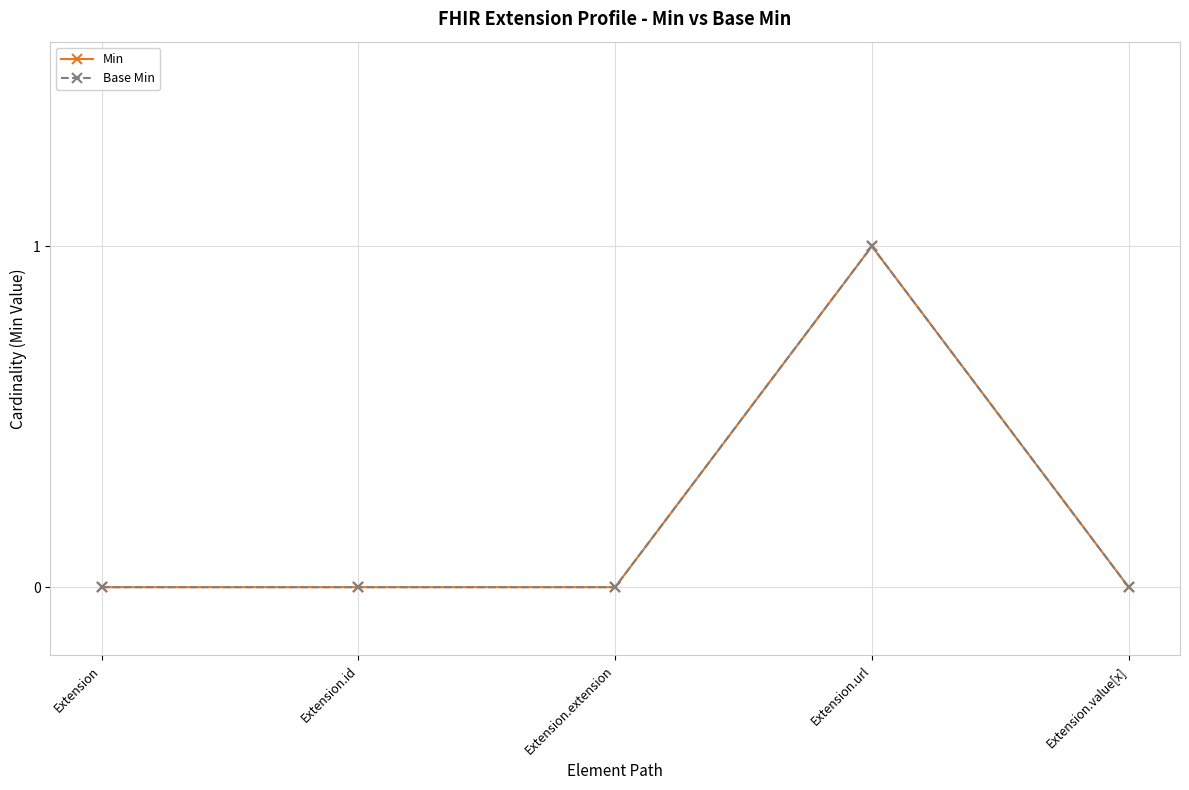

Is this an area chart (filled region under the line)?

No